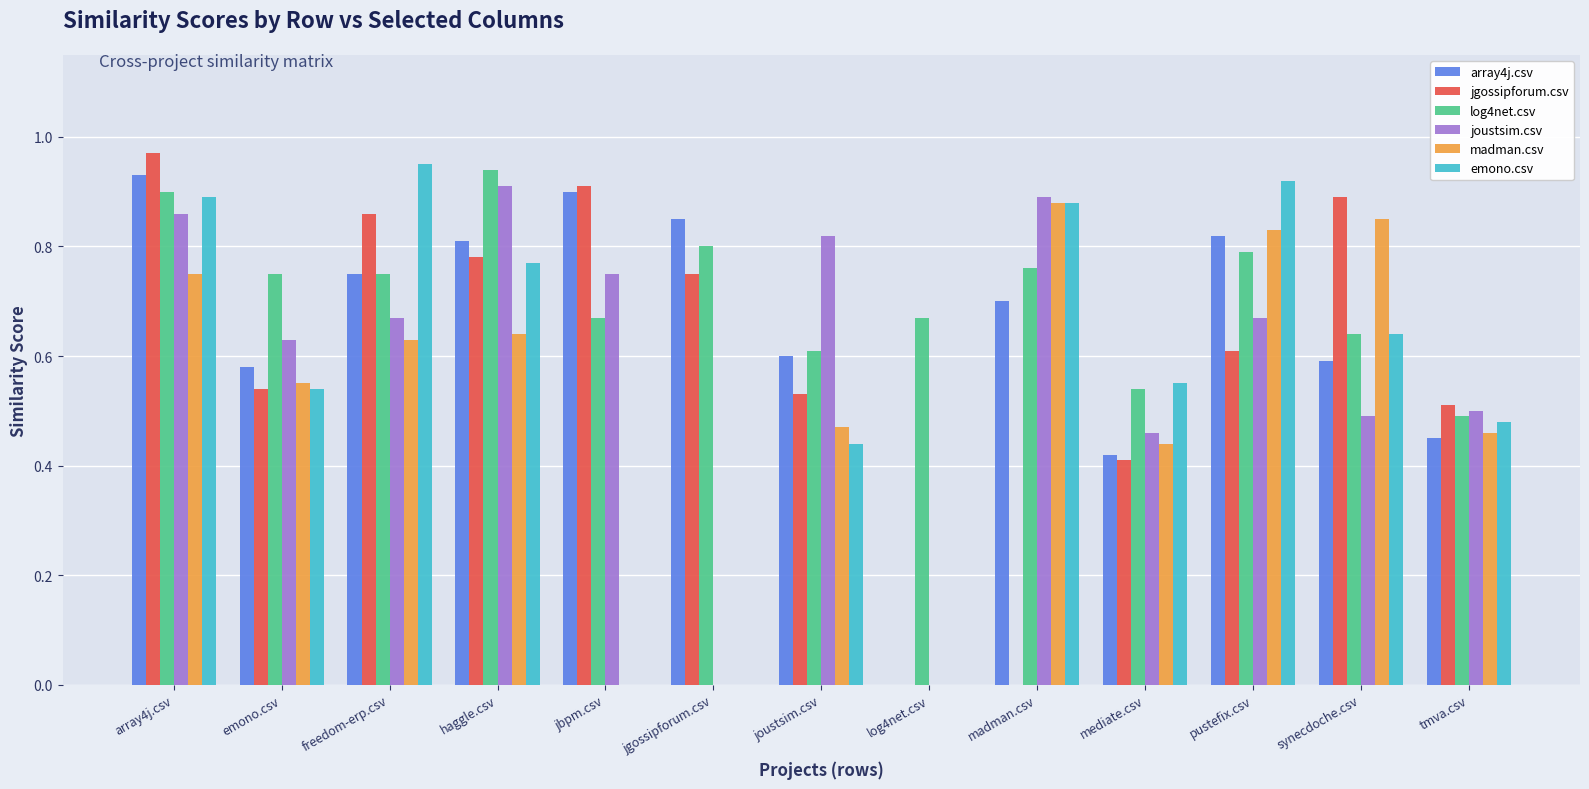

How many log4net.csv values are between 0 and 1?

13